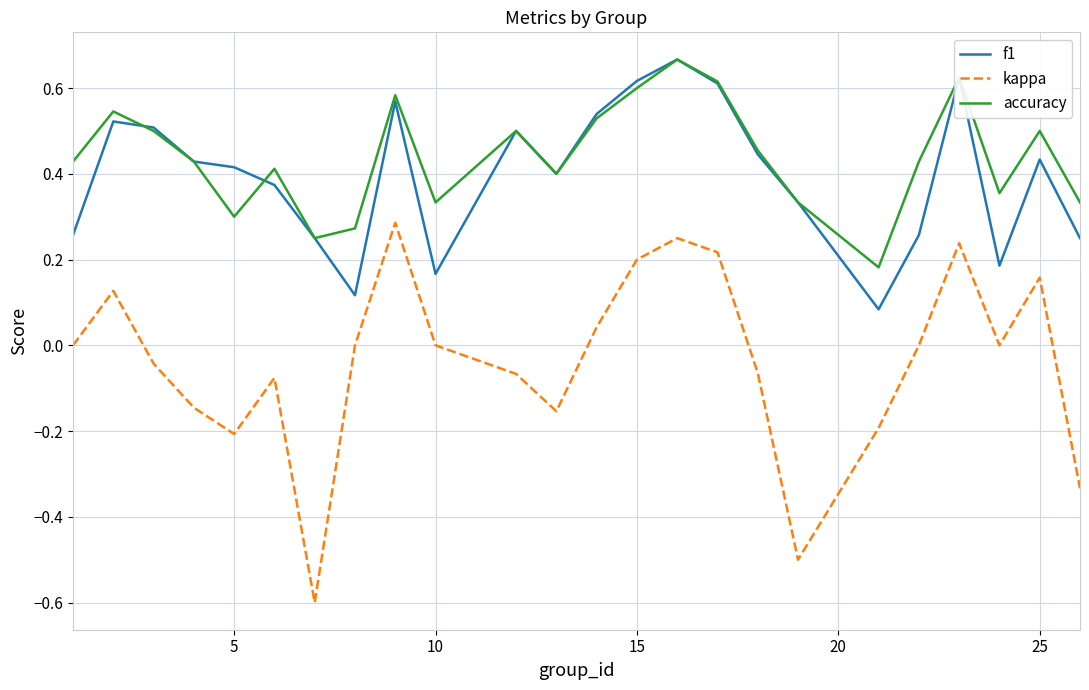

True or false: kappa and accuracy intersect in this chart.

False